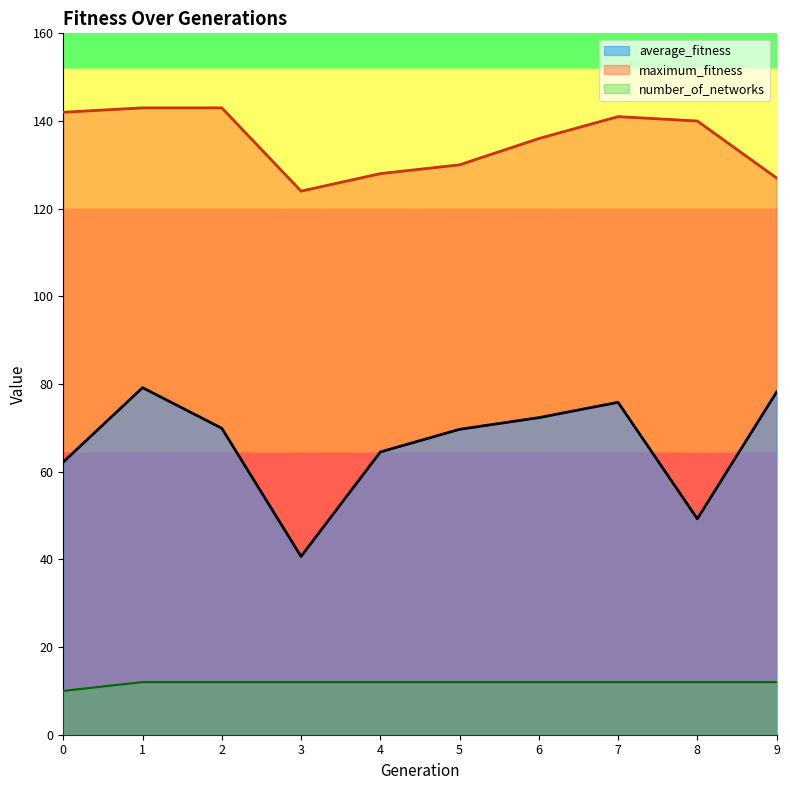

What is the sum of the average_fitness values at 1 and 3?

119.8